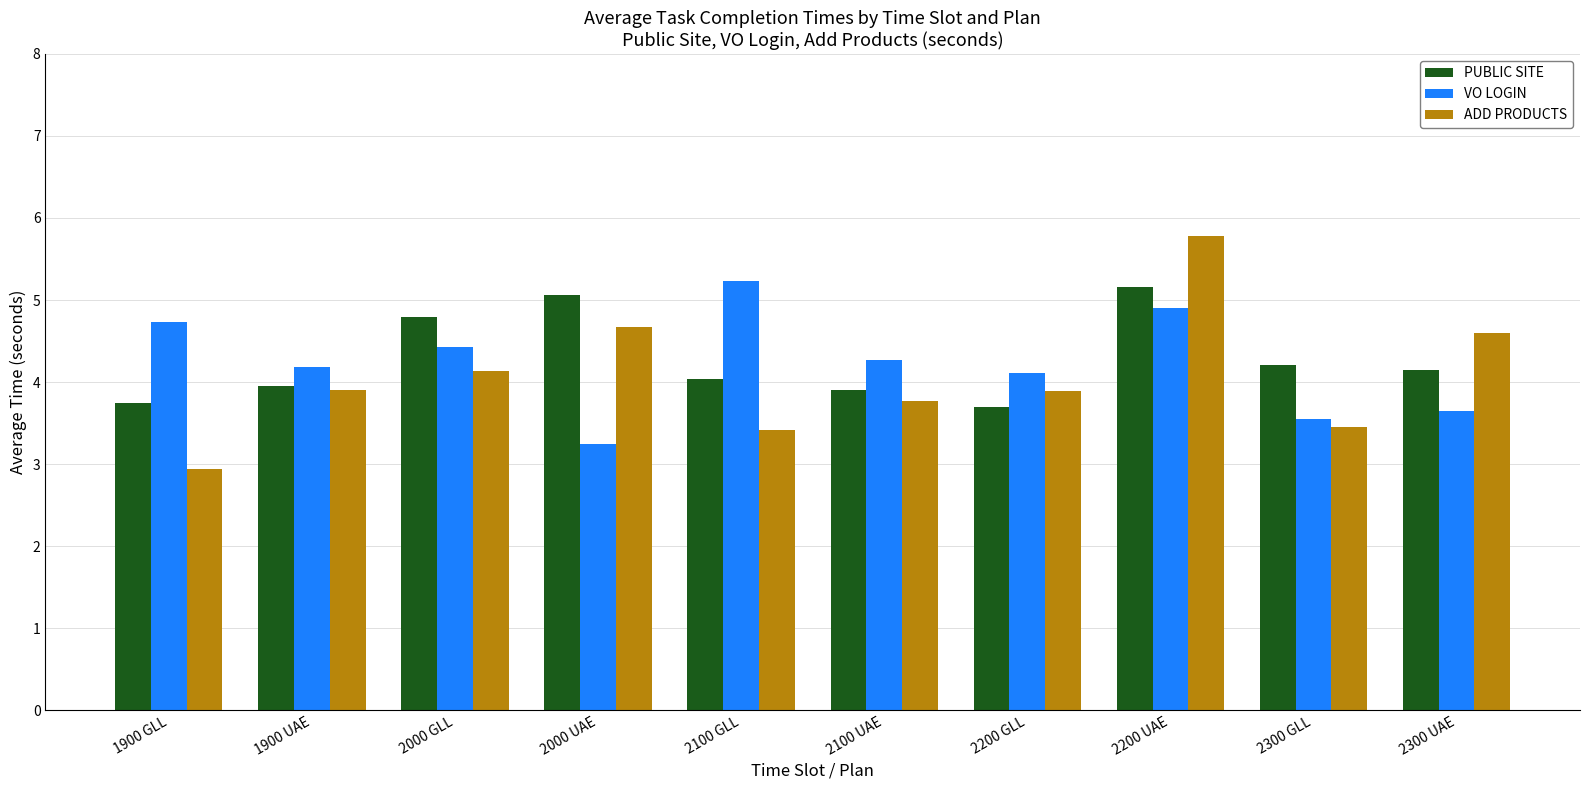

What is the total value across all series at 2000 UAE?

13.0